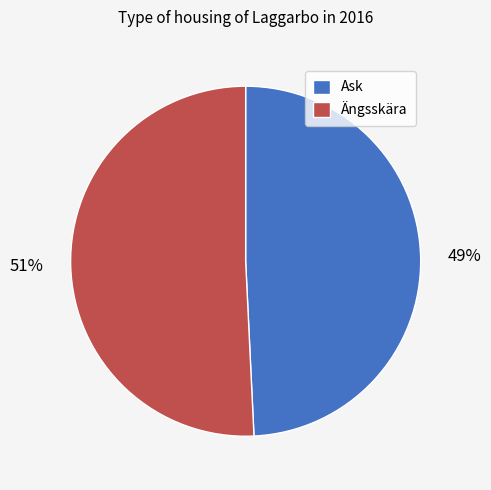

Is it true that Ängsskära is 44% of the pie?

False